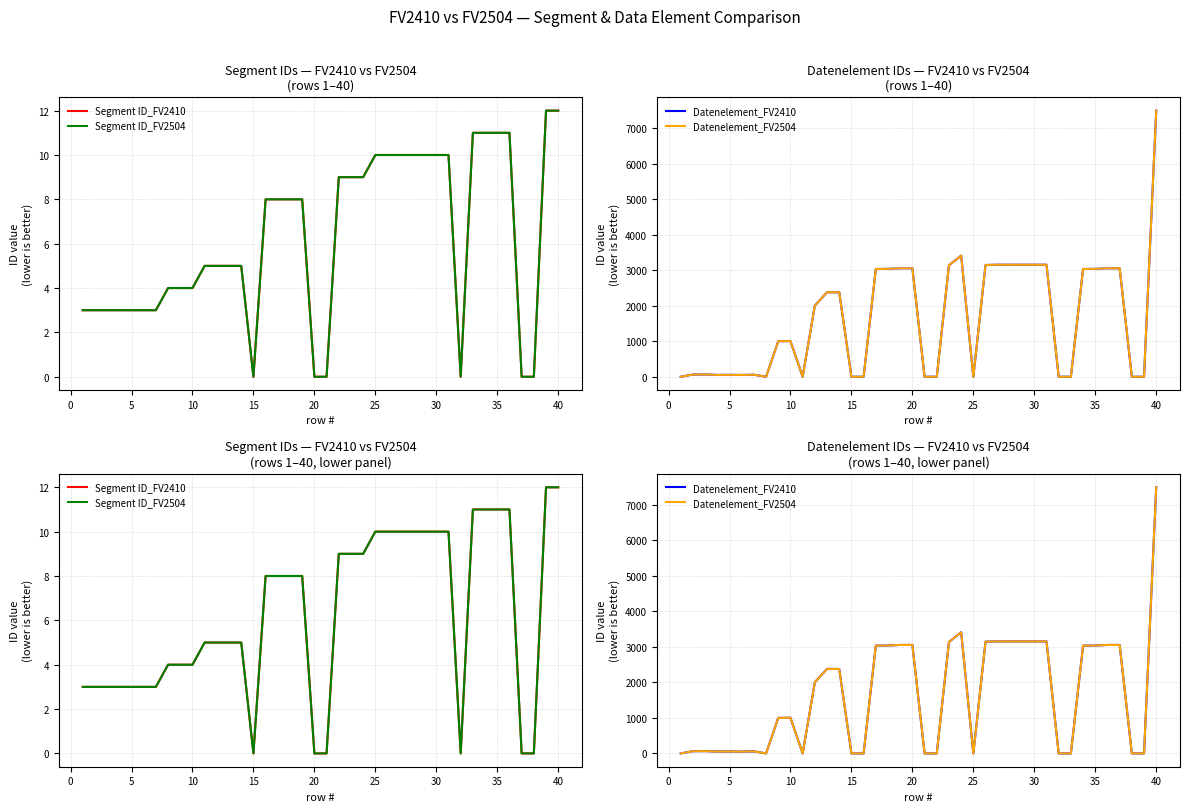

Is it true that Datenelement_FV2410 equals 4444 at 31?

False